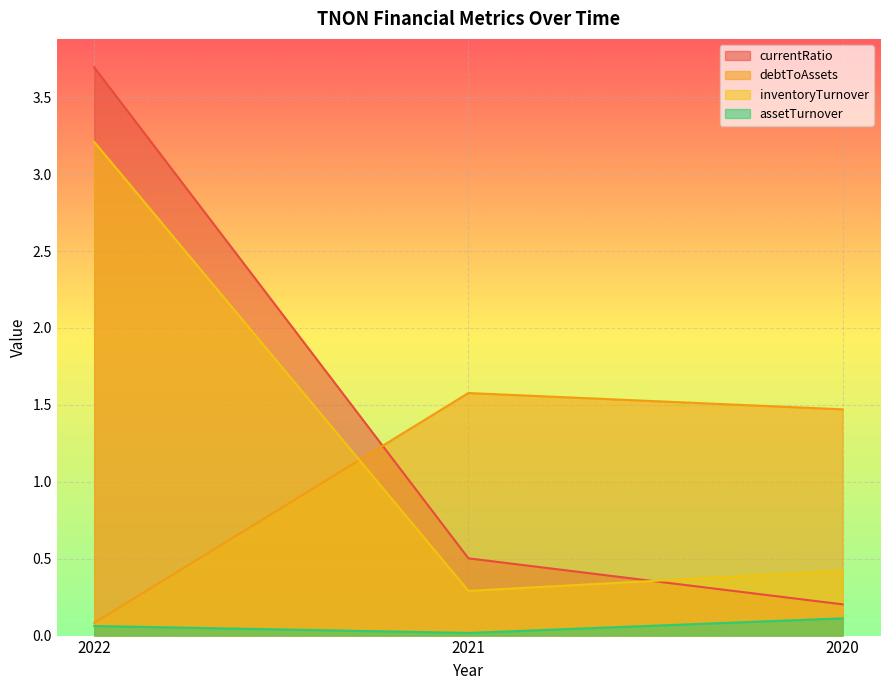

The value of debtToAssets at 2022 is 0.1. True or false?

True